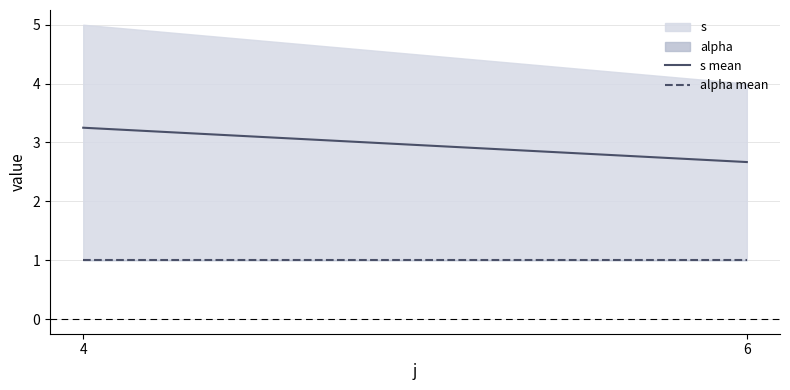

Which series has the largest range (max minus min)?

s